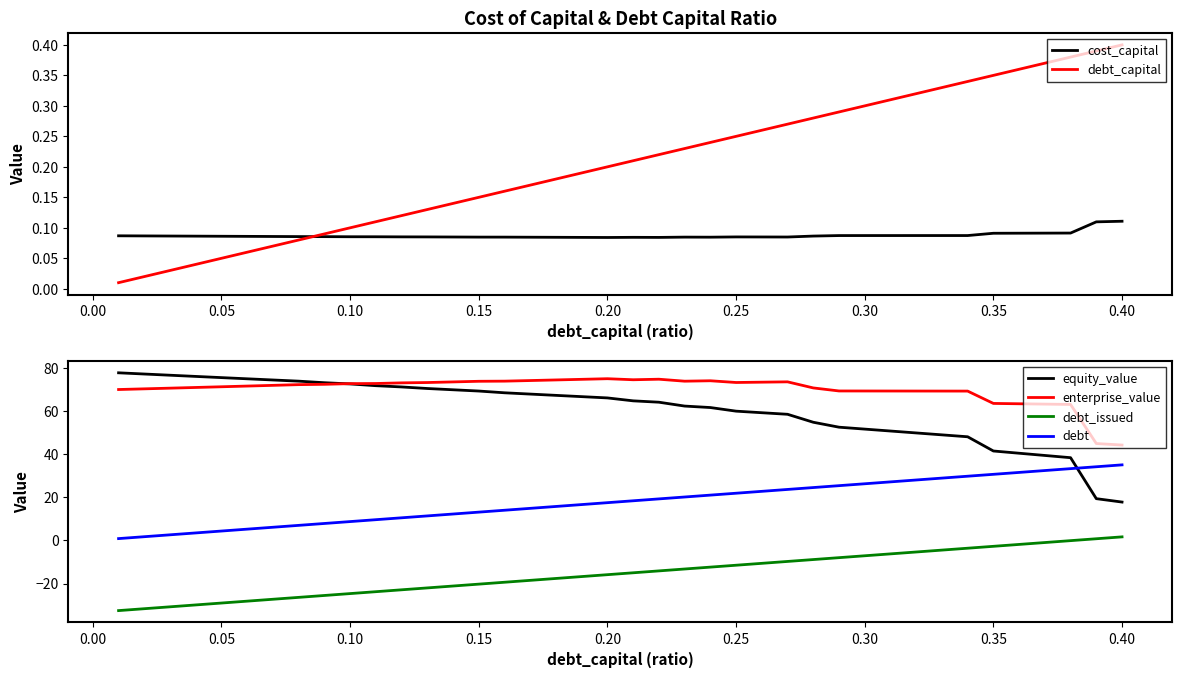

After their last crossing, which series has the higher values: debt_capital or cost_capital?

debt_capital